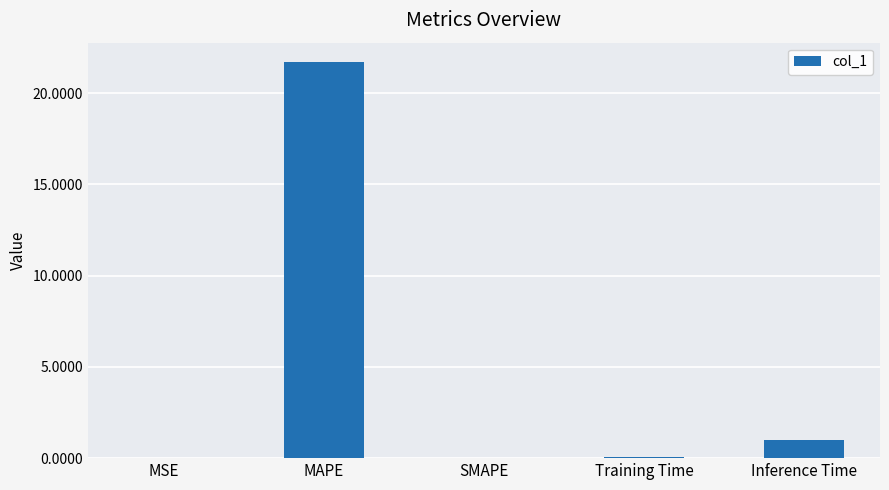

At which label is the value closest to 10?

Inference Time